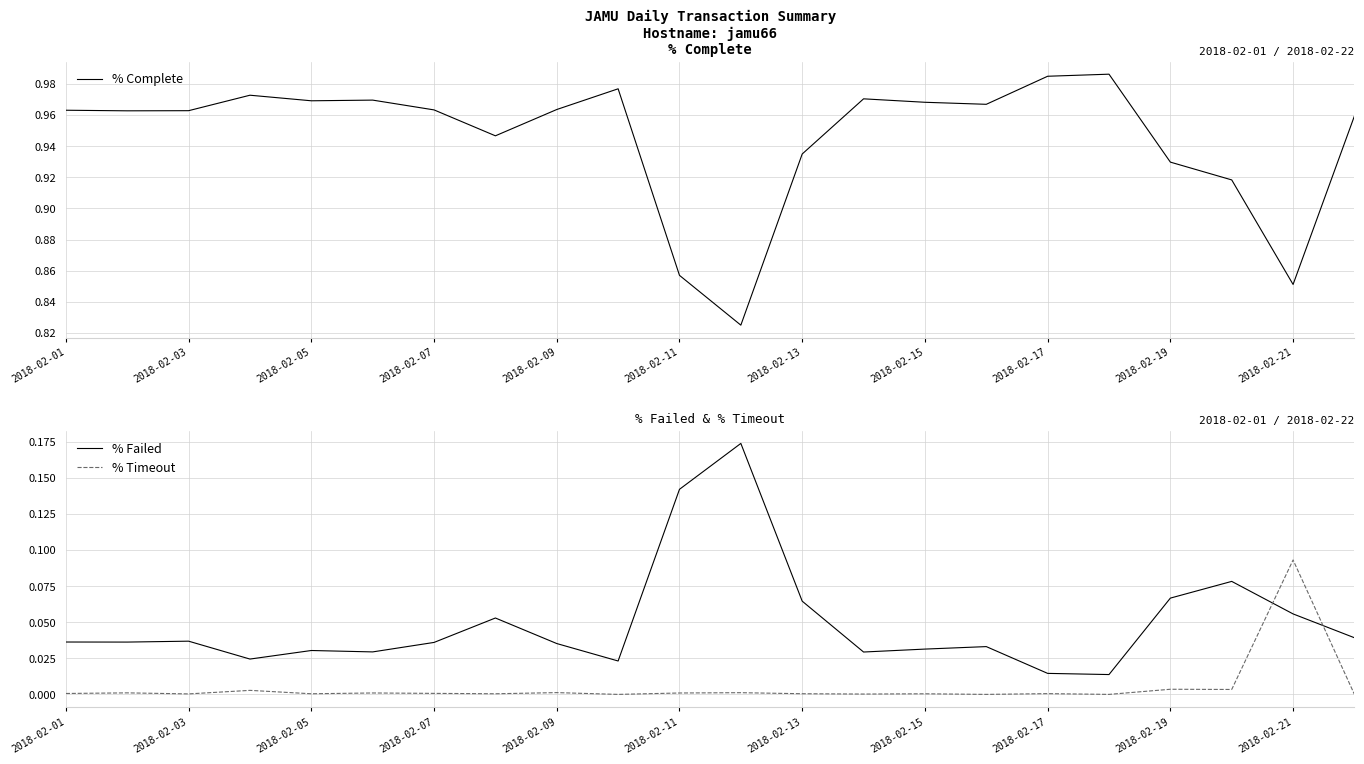

True or false: % Complete and % Failed cross at least once.

False